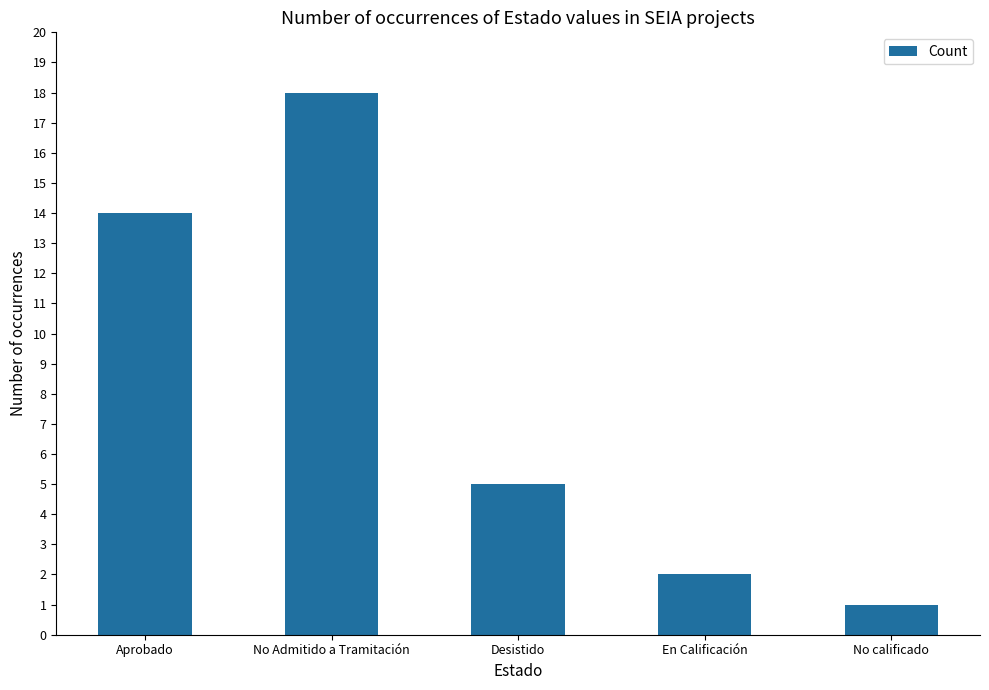

Reading left to right, what are all the values shown in this chart?

Aprobado=14	No Admitido a Tramitación=18	Desistido=5	En Calificación=2	No calificado=1